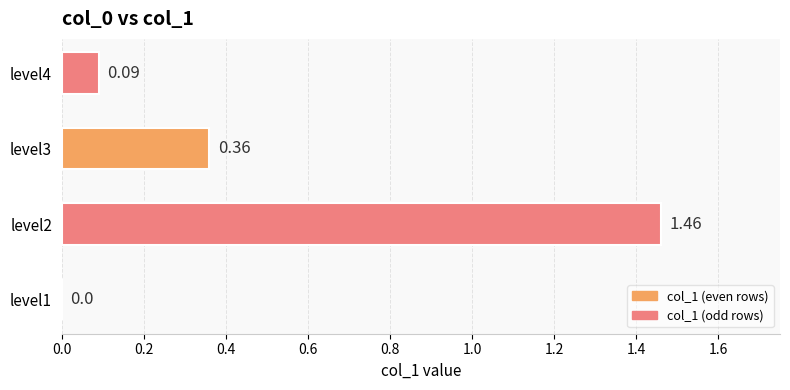

What is the sum of all values?

1.9